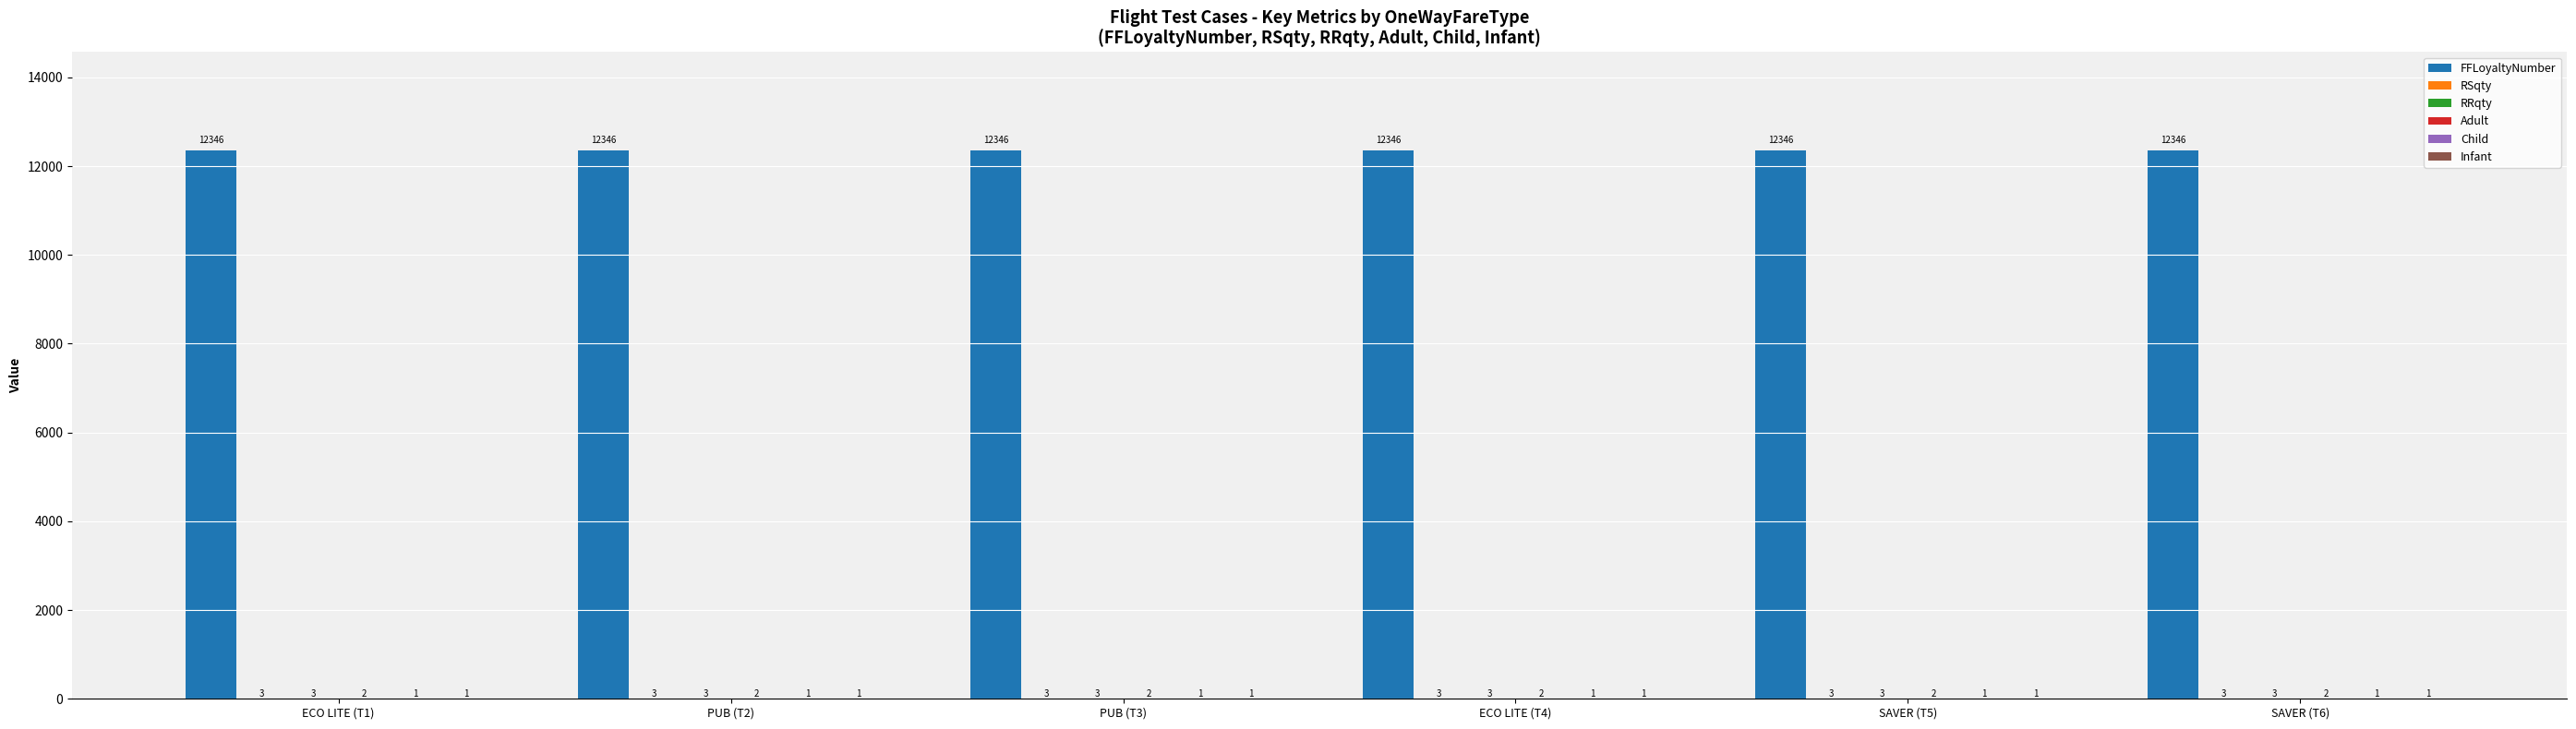

What is the approximate value of FFLoyaltyNumber at PUB (T2)?

12346